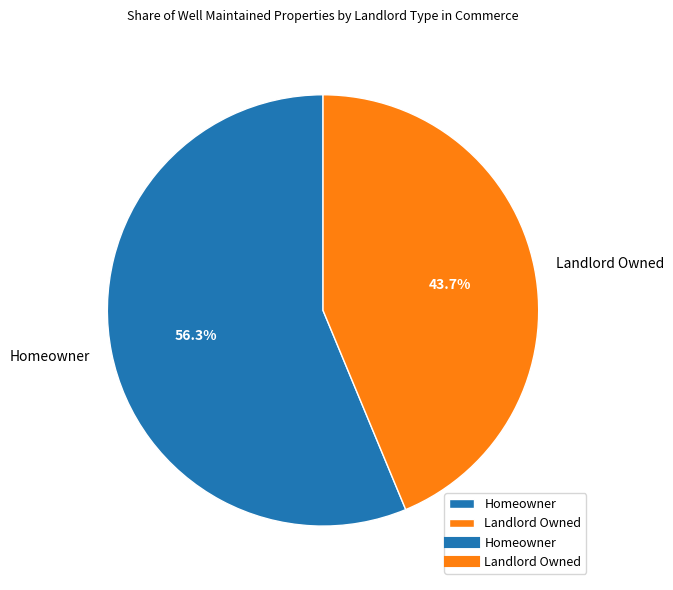

Is the sum of Landlord Owned and Homeowner greater than half?

Yes